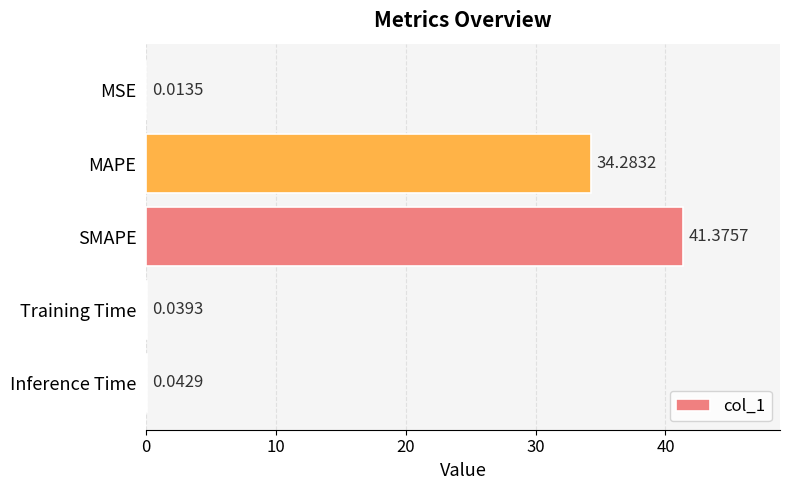

What is the average value?

15.2